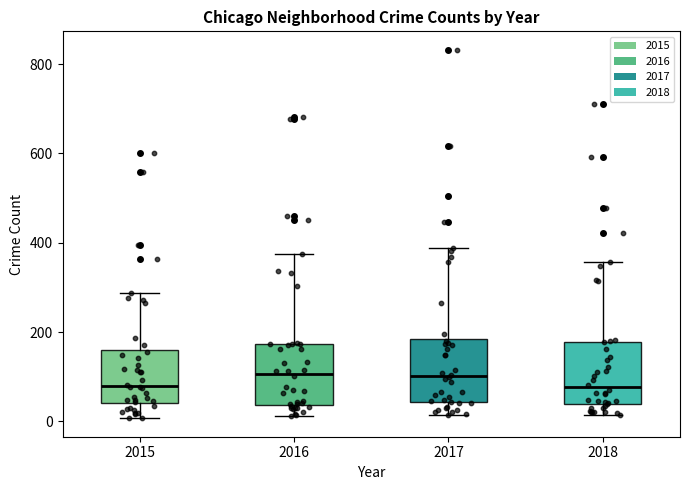

Reading left to right, transcribe this box plot: for each box, give where its median line is, the range the box spans, and where its two whiskers end, as read against the y-axis. The values are not printed on the chart, so give them approximately, as read against the axis.

2015: median 80, box 40 to 160, whiskers 0 to 280
2016: median 100, box 40 to 180, whiskers 20 to 380
2017: median 100, box 40 to 180, whiskers 20 to 380
2018: median 80, box 40 to 180, whiskers 20 to 360